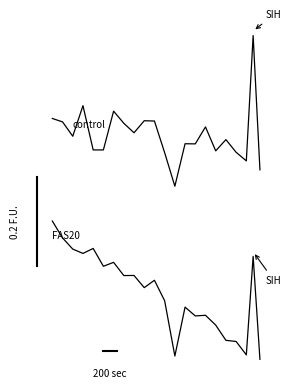

Rank the series by their maximum value, from lowest to highest.

FAS20, control